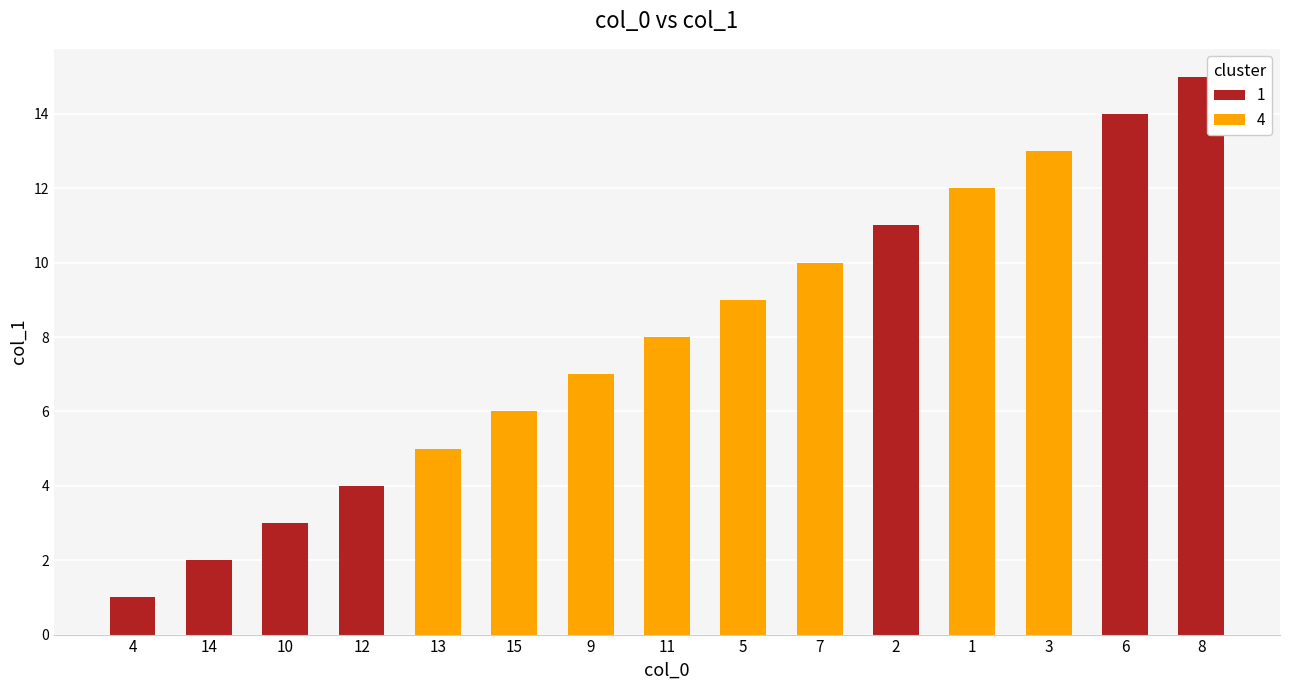

Reading left to right, transcribe all the data shown in this chart.

4=1	14=2	10=3	12=4	13=5	15=6	9=7	11=8	5=9	7=10	2=11	1=12	3=13	6=14	8=15